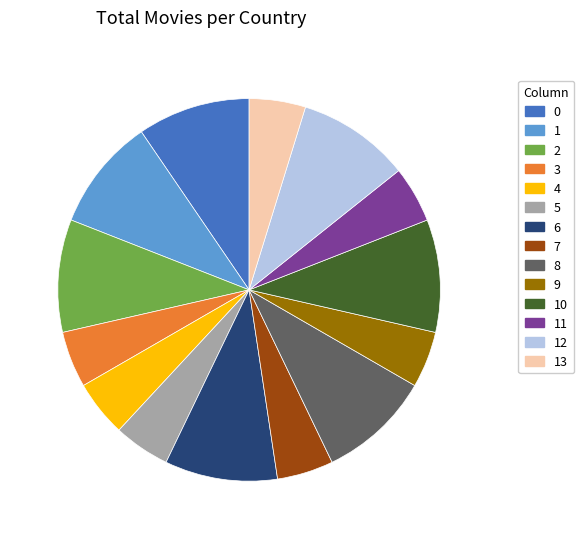

Approximately how many times larger is the value at 11 compared to 1?

0.5